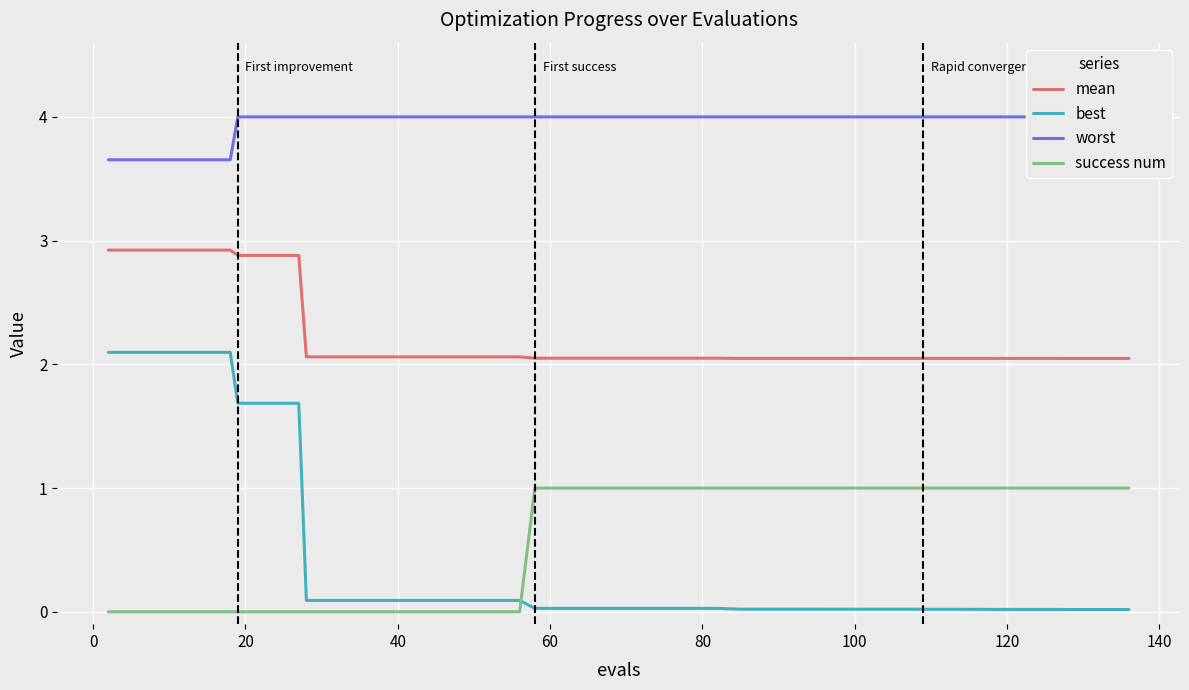

True or false: success num and mean intersect in this chart.

False